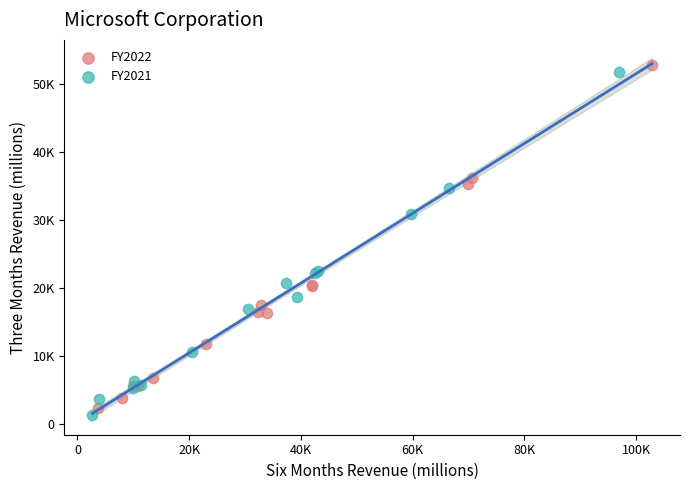

Which series contains the highest Y value?

FY2022